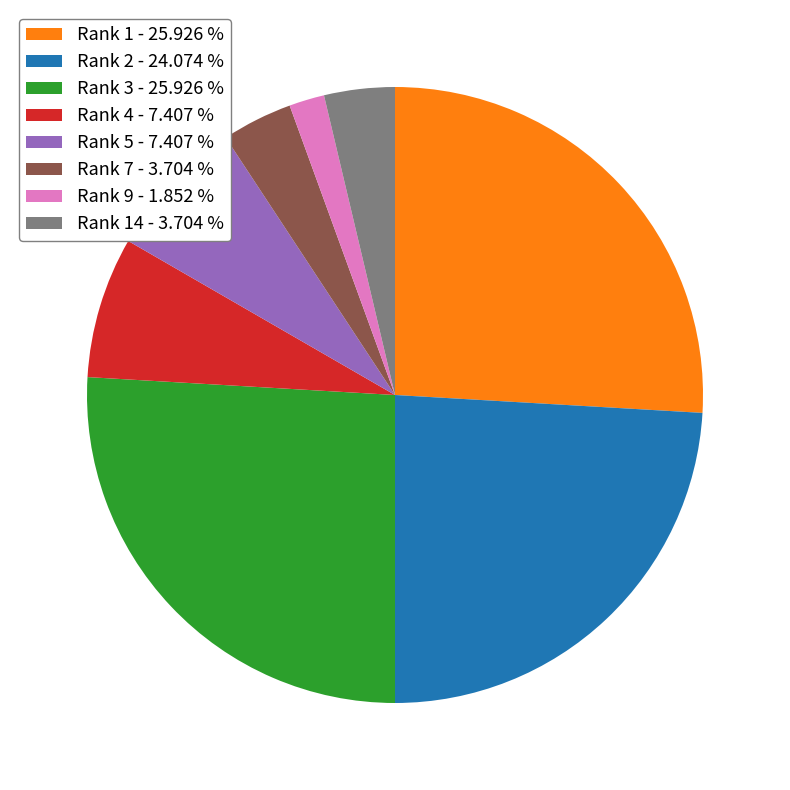

Does Rank 14 - 3.704 % represent more than half of the total?

No